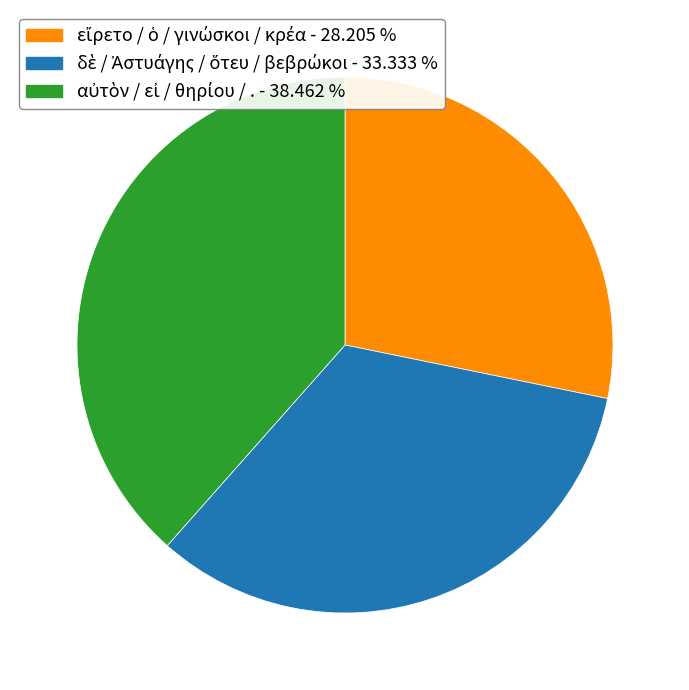

Is there any slice that represents more than half of the pie?

No